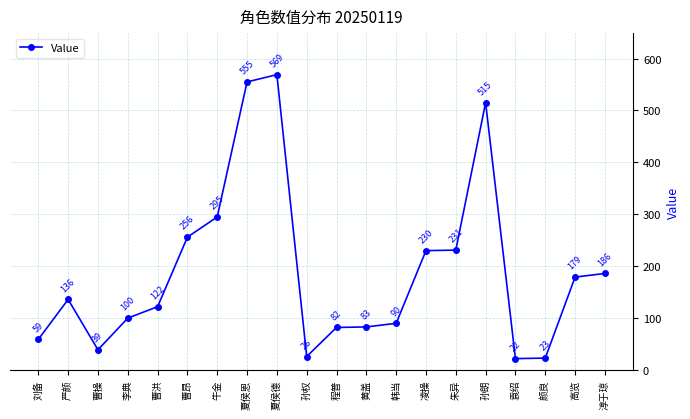

What is the label of the 4th point from the right?

袁绍